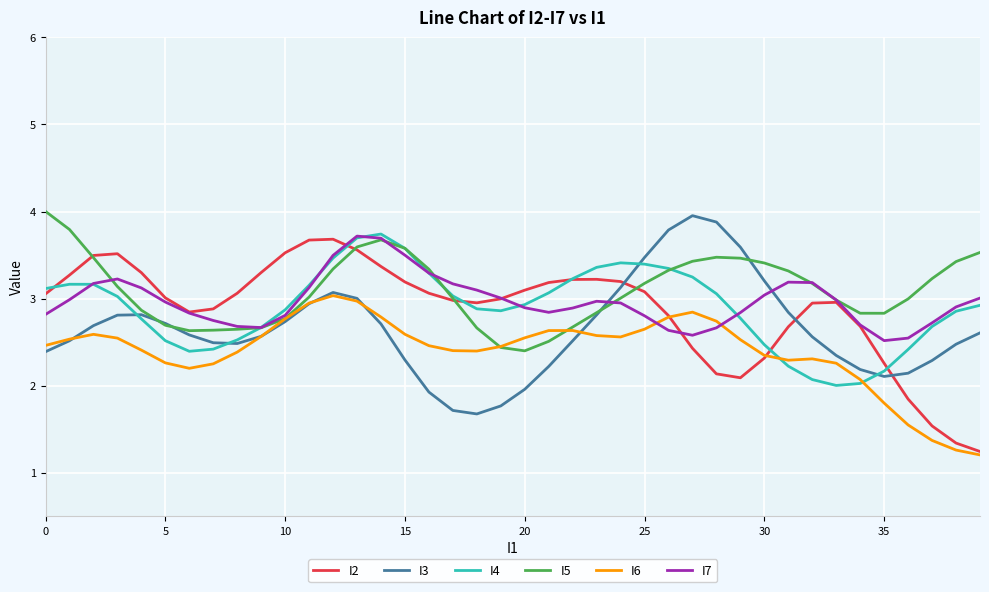

What is the smallest value displayed?

1.2